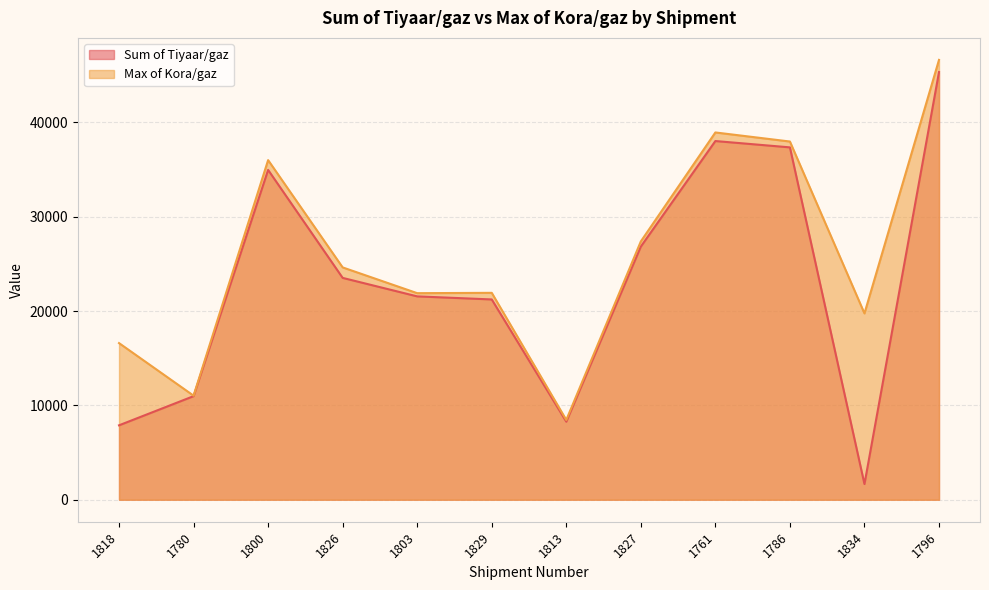

Rank the series at 1827 from lowest to highest value.

Sum of Tiyaar/gaz, Max of Kora/gaz